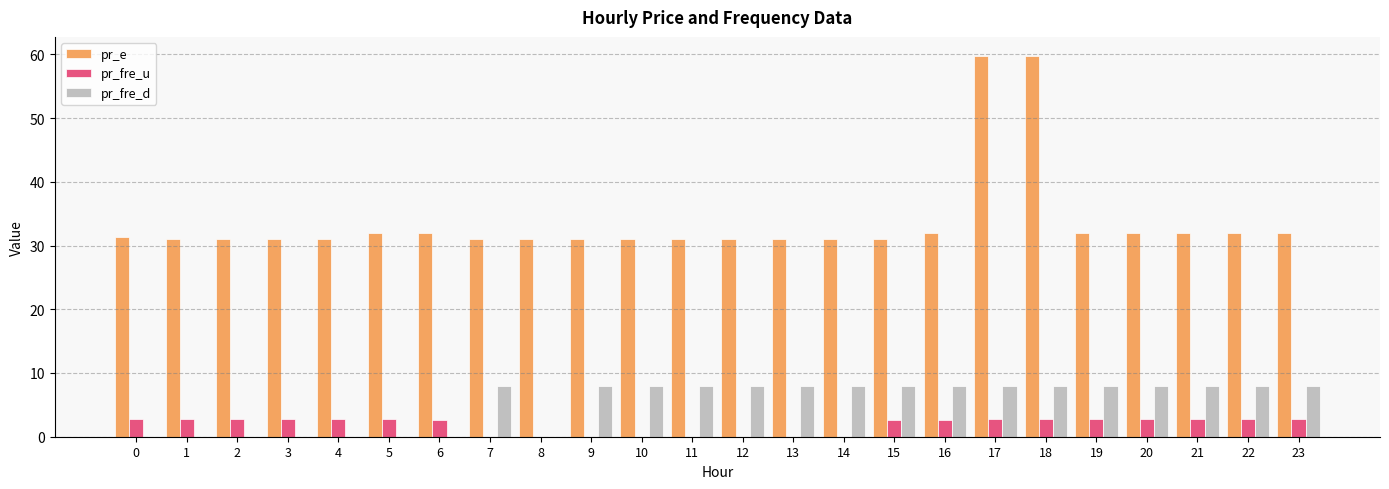

What is the highest value of the pr_e series?

59.8